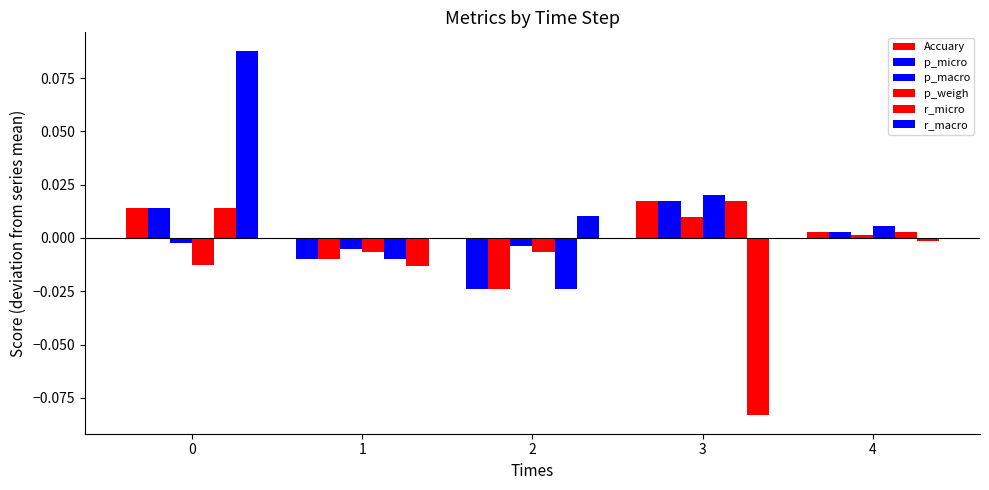

Are the bars grouped side by side (vs. stacked)?

Yes